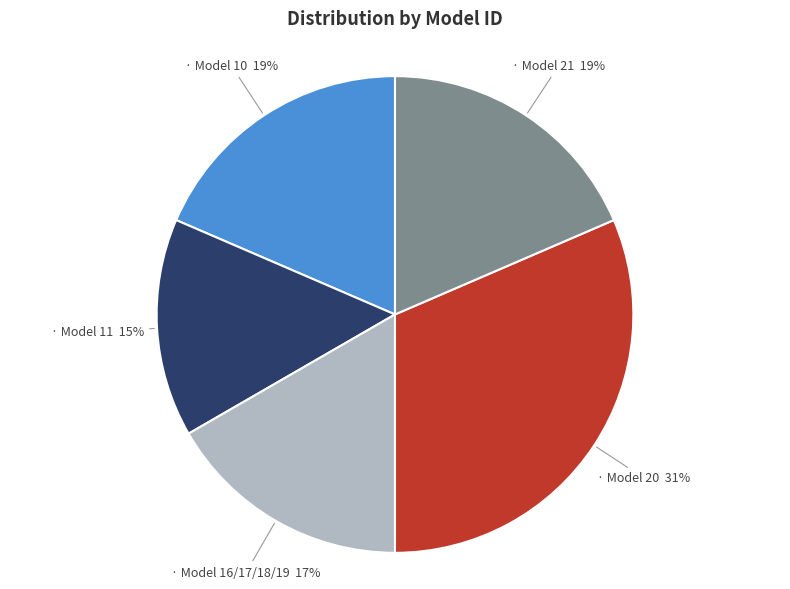

To the nearest percent, what is the average slice percentage?

20%